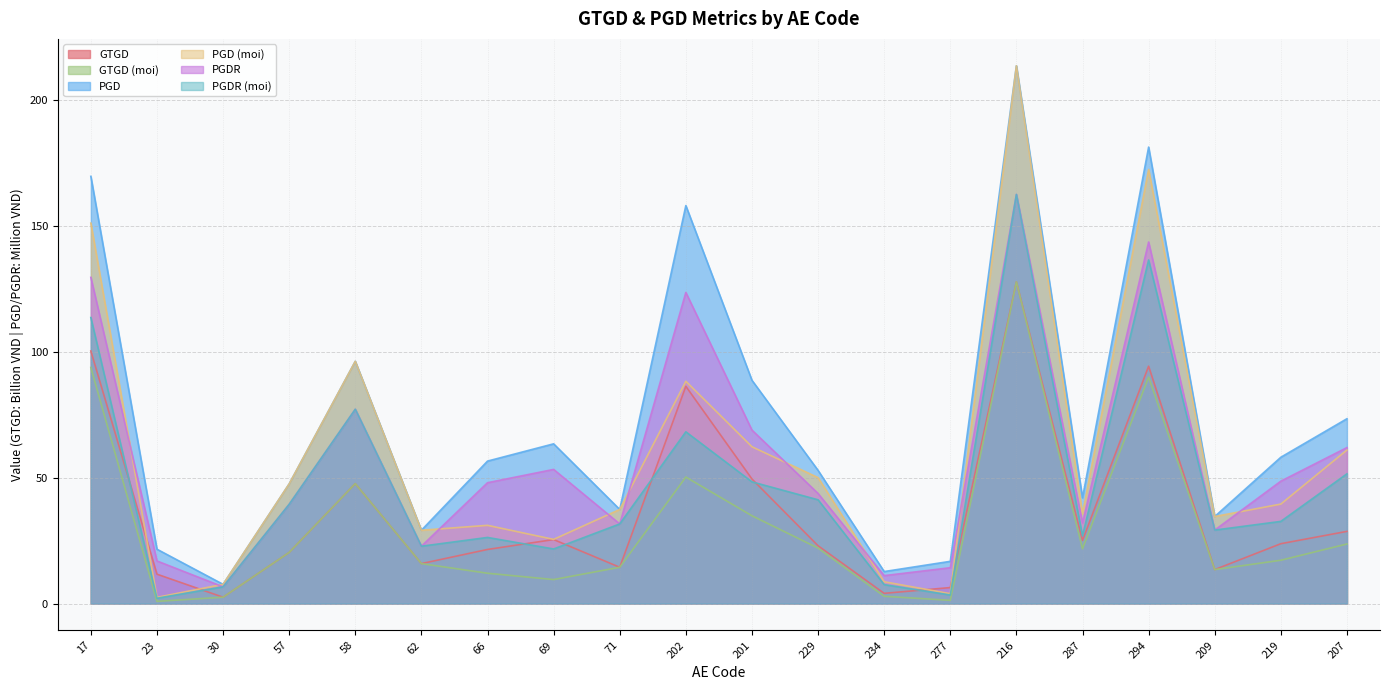

True or false: GTGD (moi) and PGDR (moi) intersect in this chart.

False